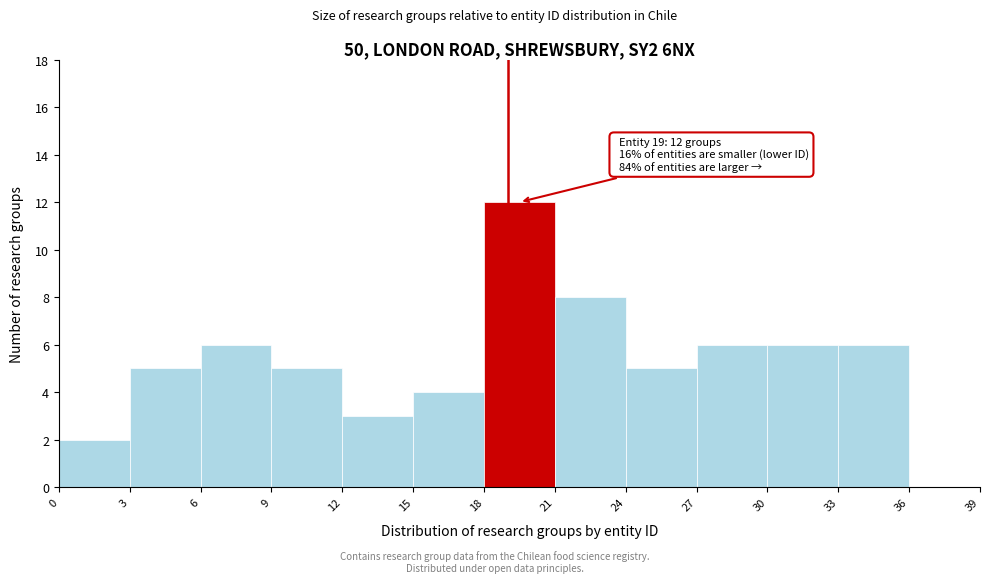

Which range on the x-axis has the tallest bar?

18 to 21